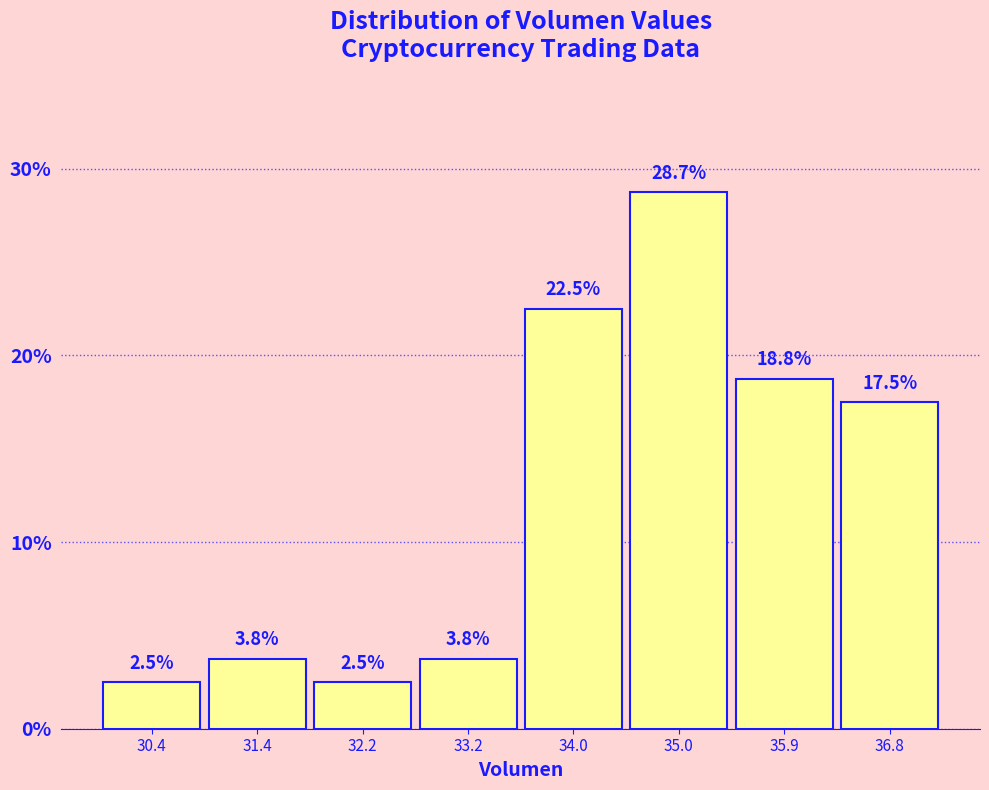

Over which range of the x-axis is the bar tallest?

34.5 to 35.4